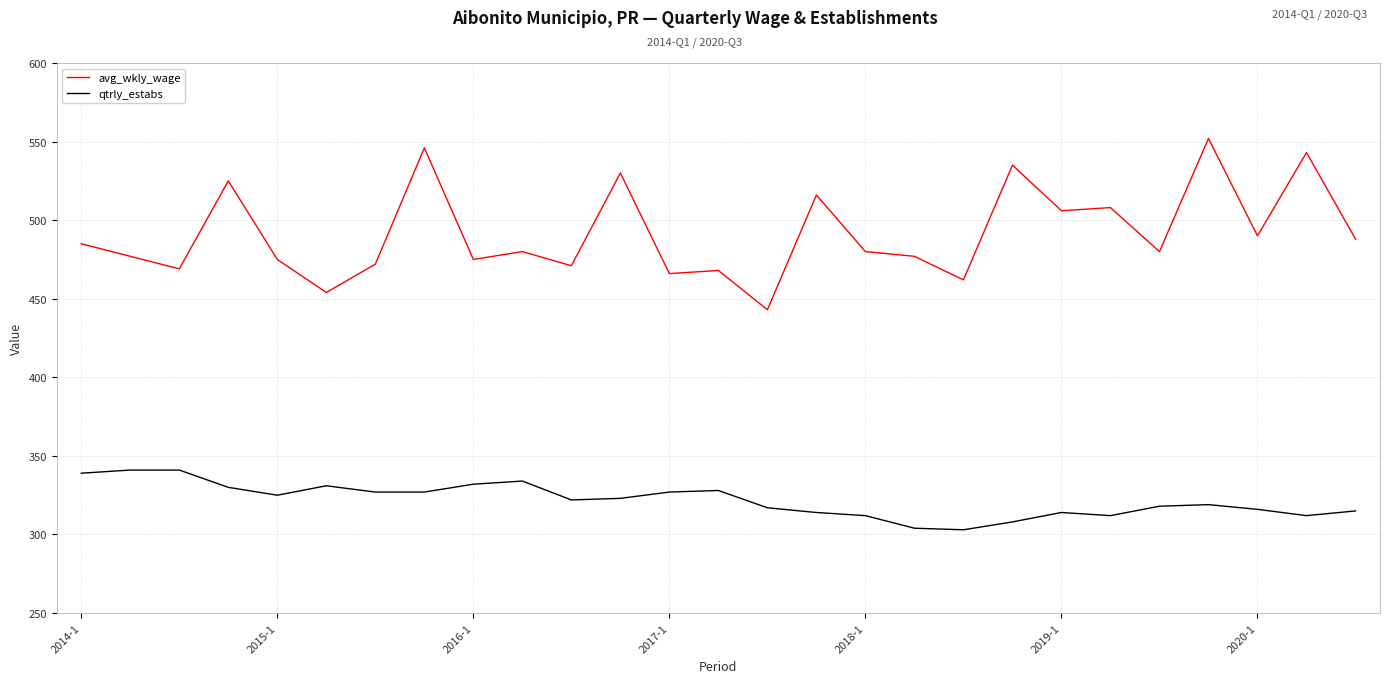

What is the minimum value for qtrly_estabs?

303